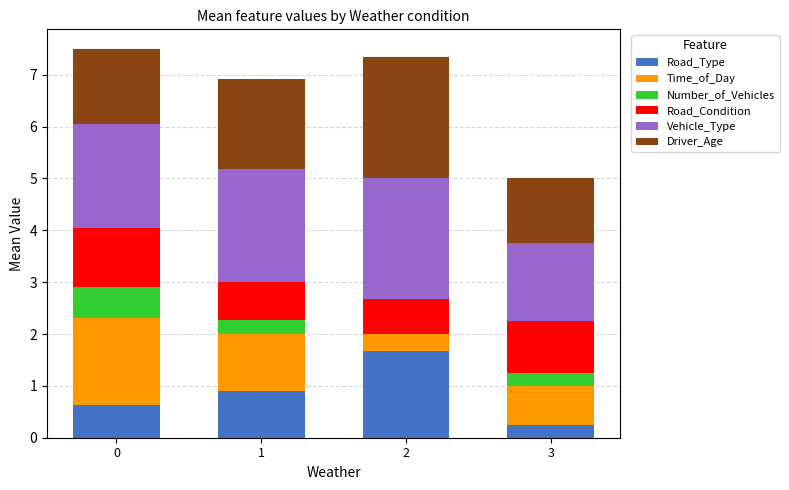

What is the total value across all series at 1?

6.9